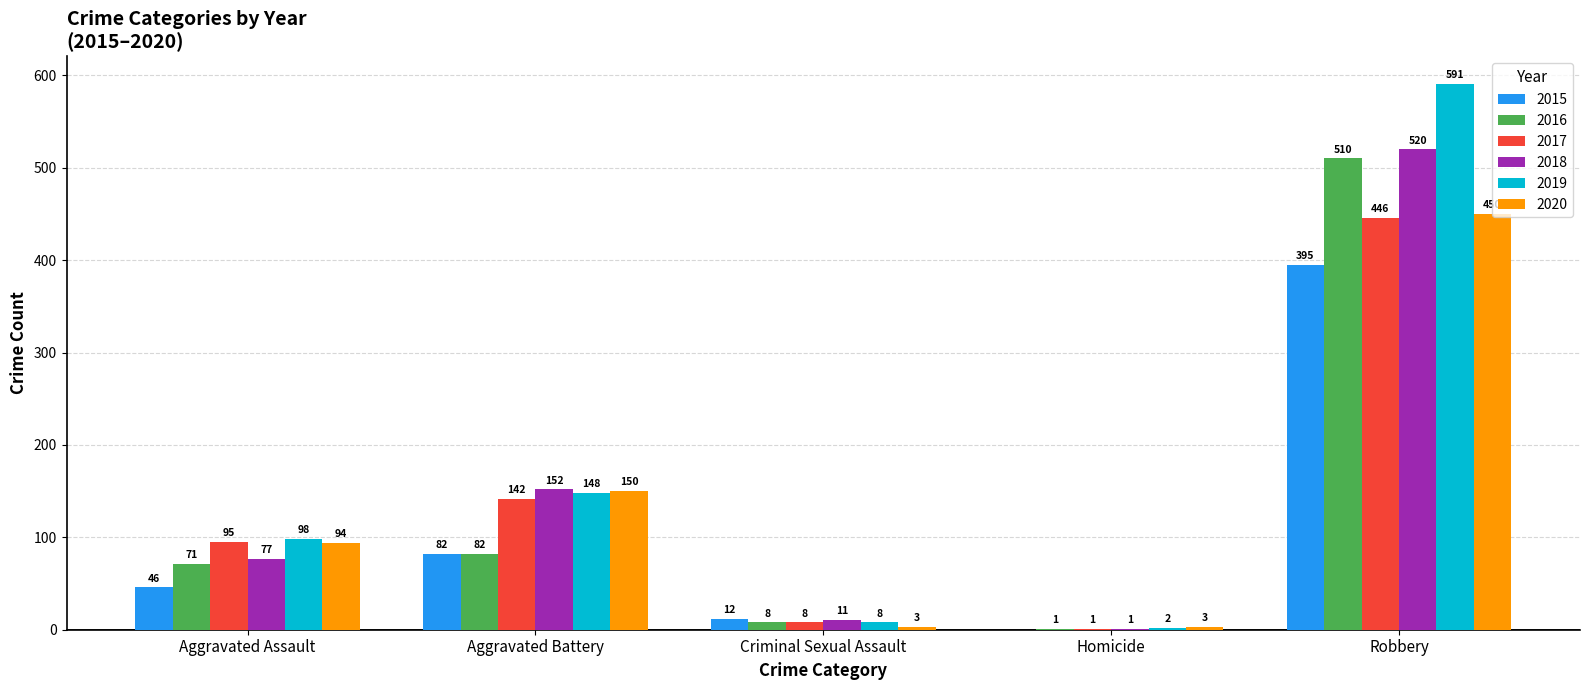

Is it true that 2016 equals 71 at Aggravated Assault?

True